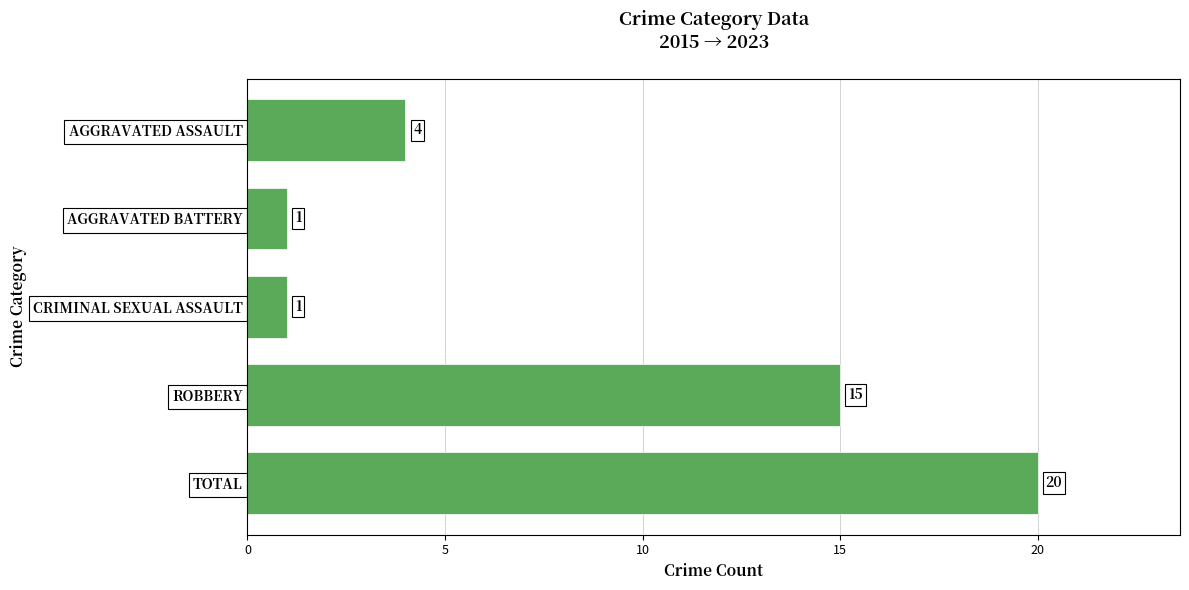

What is the sum of all values?

41